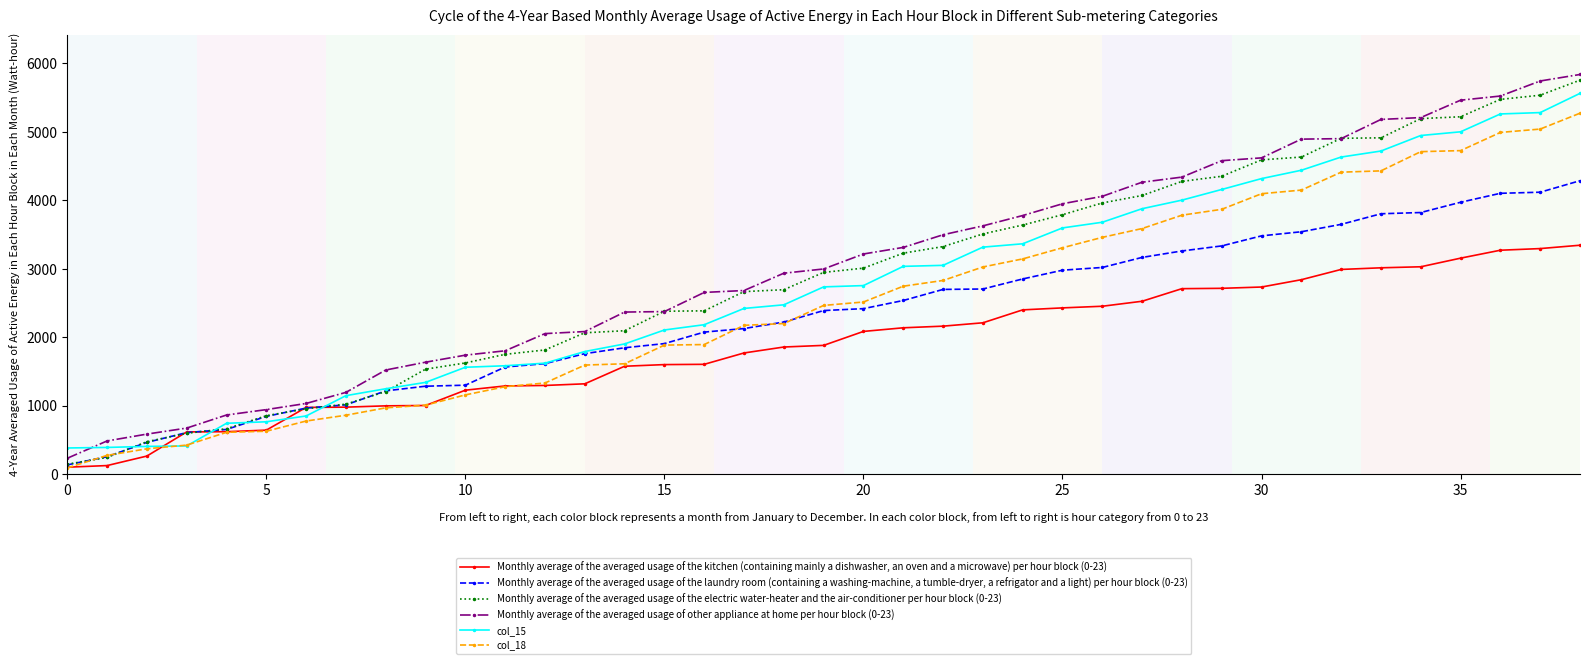

Does the chart have visible grid lines?

No